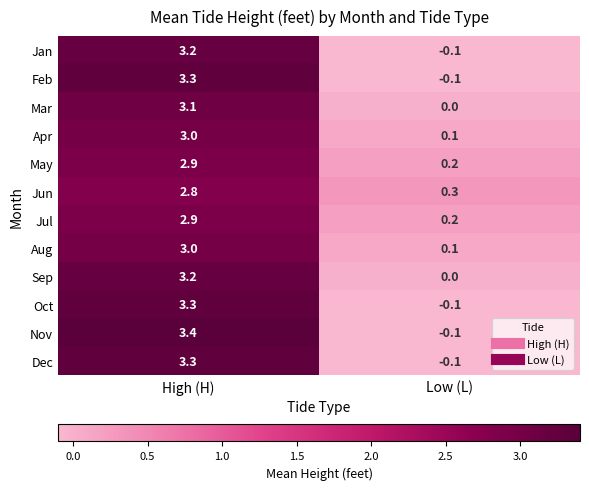

Reading left to right, transcribe all the data shown in this chart.

Jan: High (H)=3.2	Low (L)=-0.1
Feb: High (H)=3.3	Low (L)=-0.1
Mar: High (H)=3.1	Low (L)=0.0
Apr: High (H)=3.0	Low (L)=0.1
May: High (H)=2.9	Low (L)=0.2
Jun: High (H)=2.8	Low (L)=0.3
Jul: High (H)=2.9	Low (L)=0.2
Aug: High (H)=3.0	Low (L)=0.1
Sep: High (H)=3.2	Low (L)=0.0
Oct: High (H)=3.3	Low (L)=-0.1
Nov: High (H)=3.4	Low (L)=-0.1
Dec: High (H)=3.3	Low (L)=-0.1